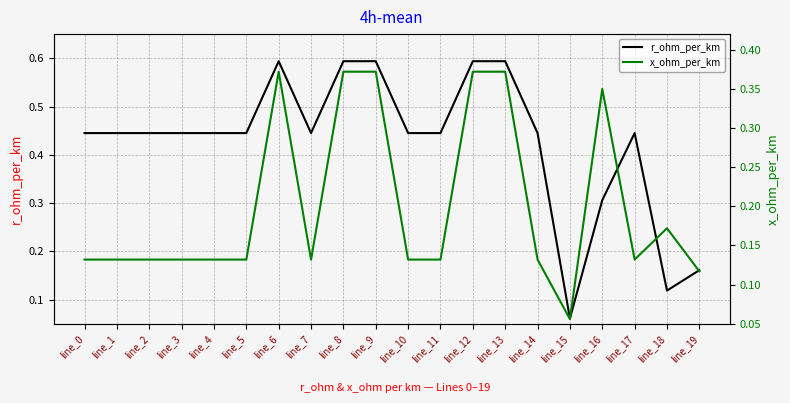

Between line_3 and line_17, which series saw the biggest shift?

r_ohm_per_km